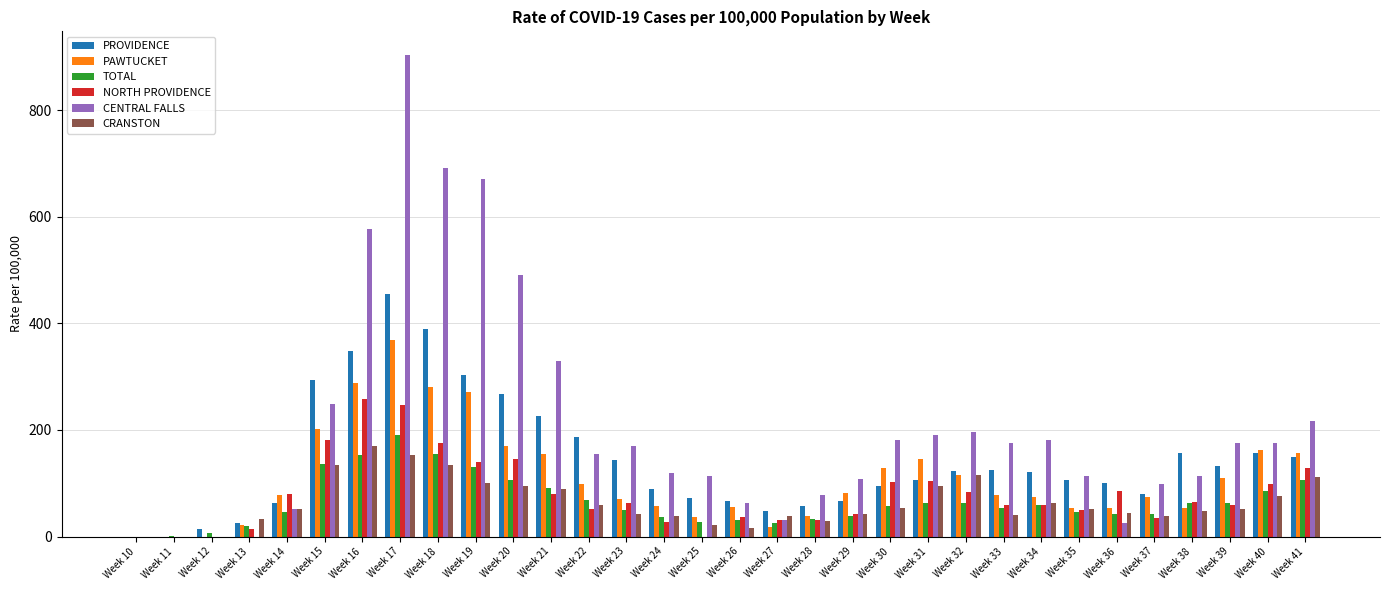

What is the average value of the TOTAL series?

65